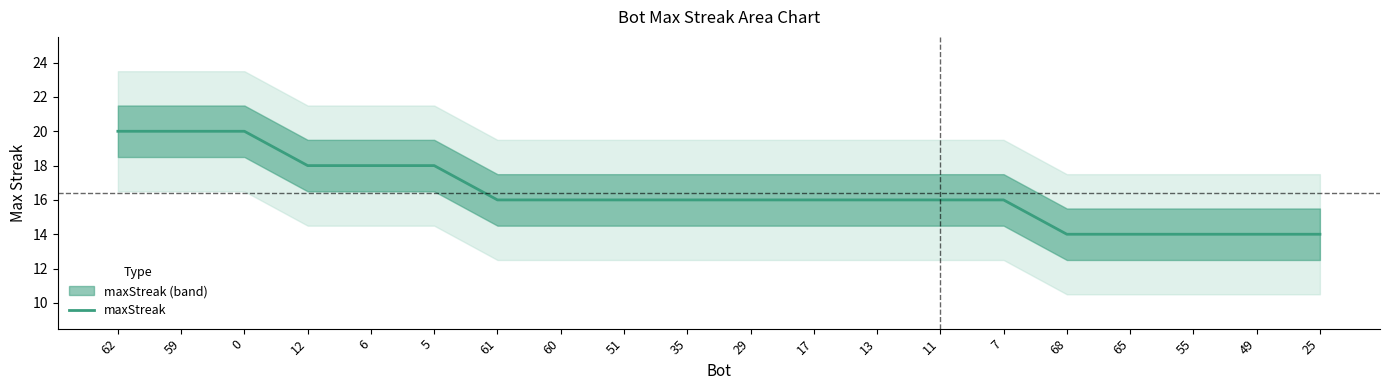

Rank the categories by value from lowest to highest.

68, 65, 55, 49, 25, 61, 60, 51, 35, 29, 17, 13, 11, 7, 12, 6, 5, 62, 59, 0